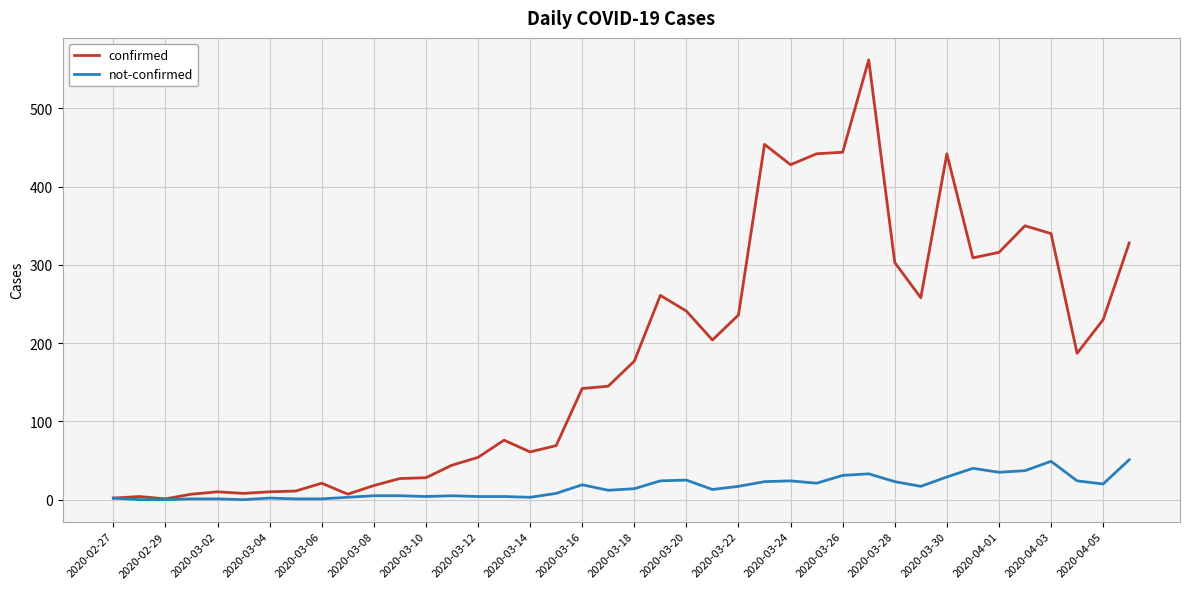

List the series in order of their peak value, lowest first.

not-confirmed, confirmed